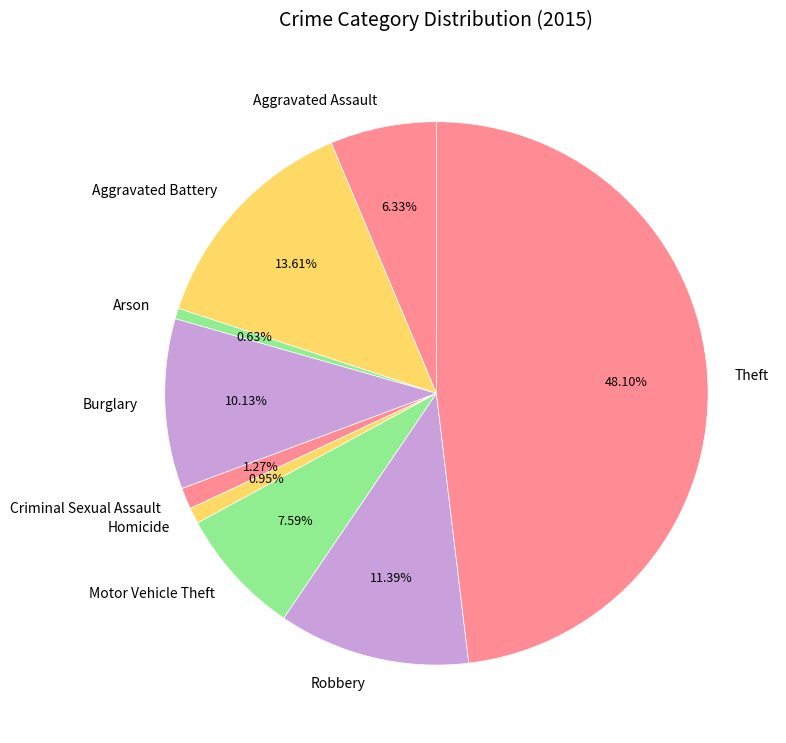

Between Arson and Theft, which is larger?

Theft